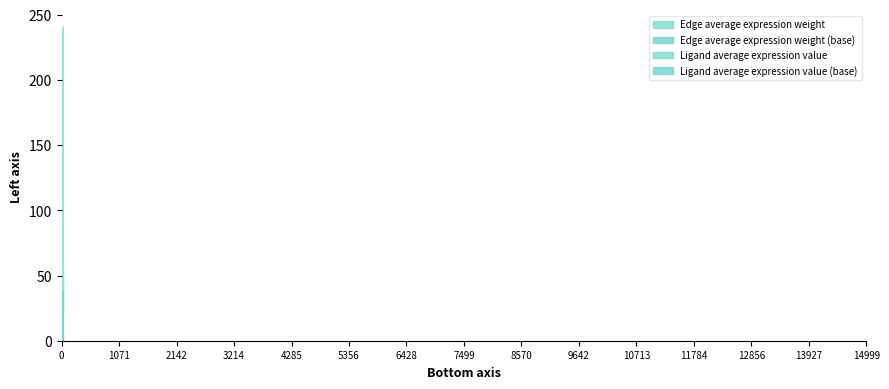

Read the Edge average expression weight value at M2->M1.

11.1